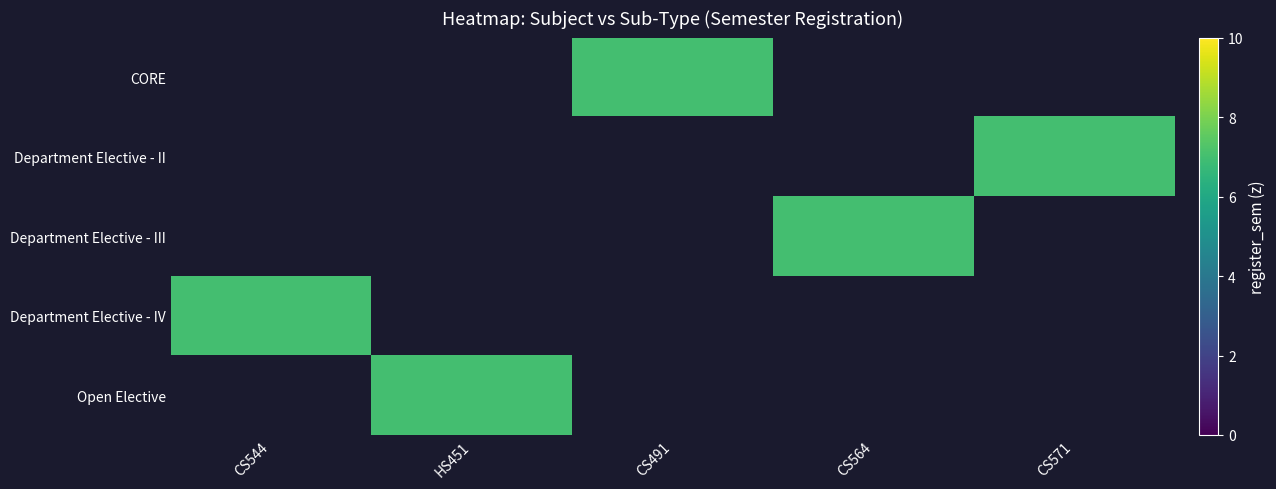

The value of Open Elective at HS451 is 4.2. True or false?

False